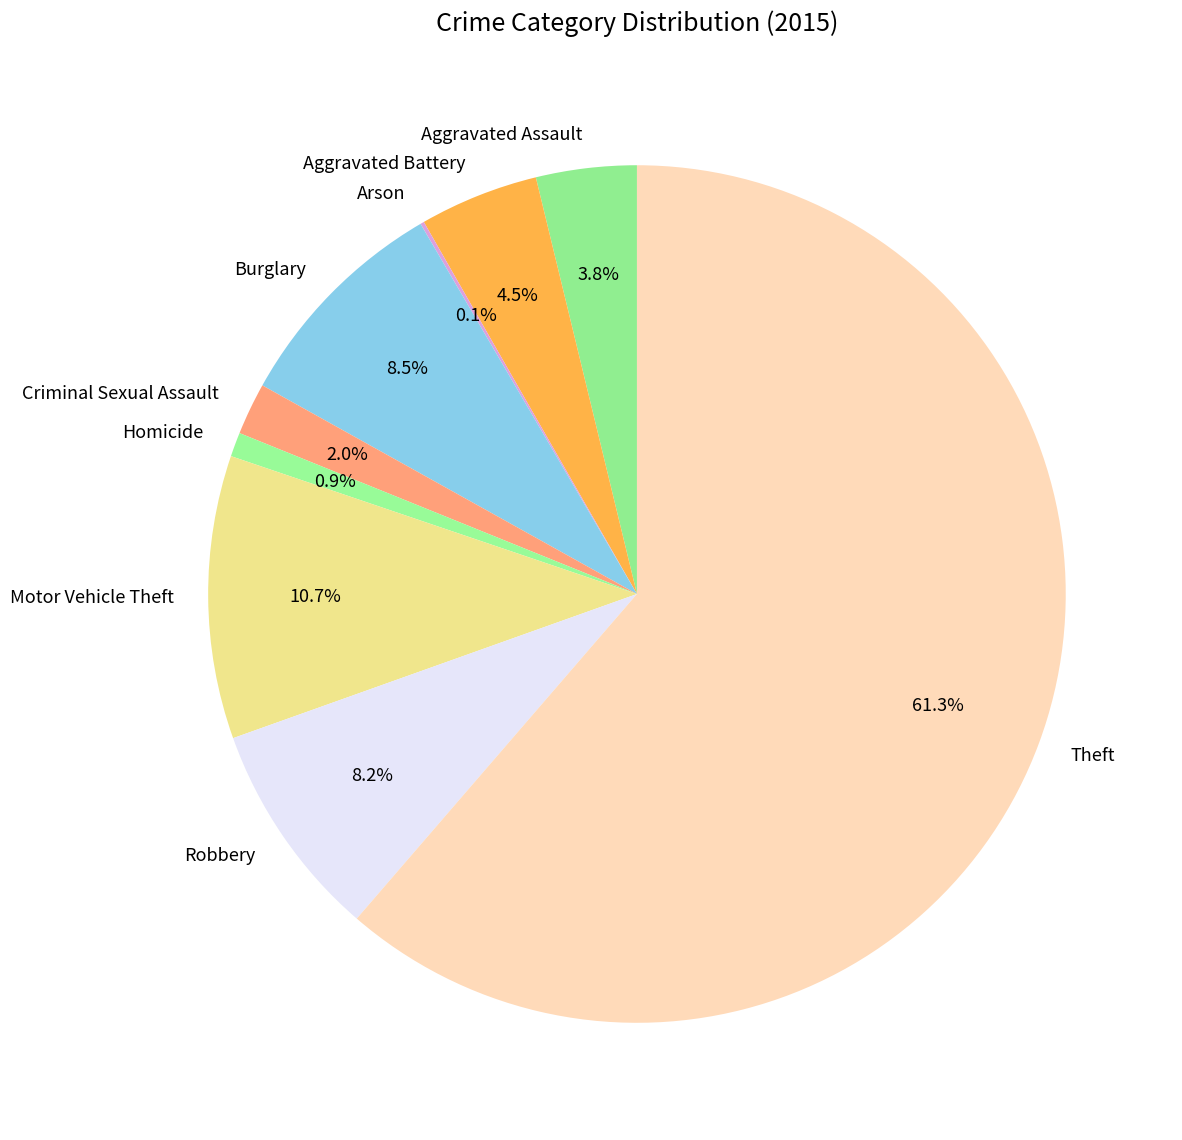

True or false: Aggravated Assault accounts for 4% of the total.

True